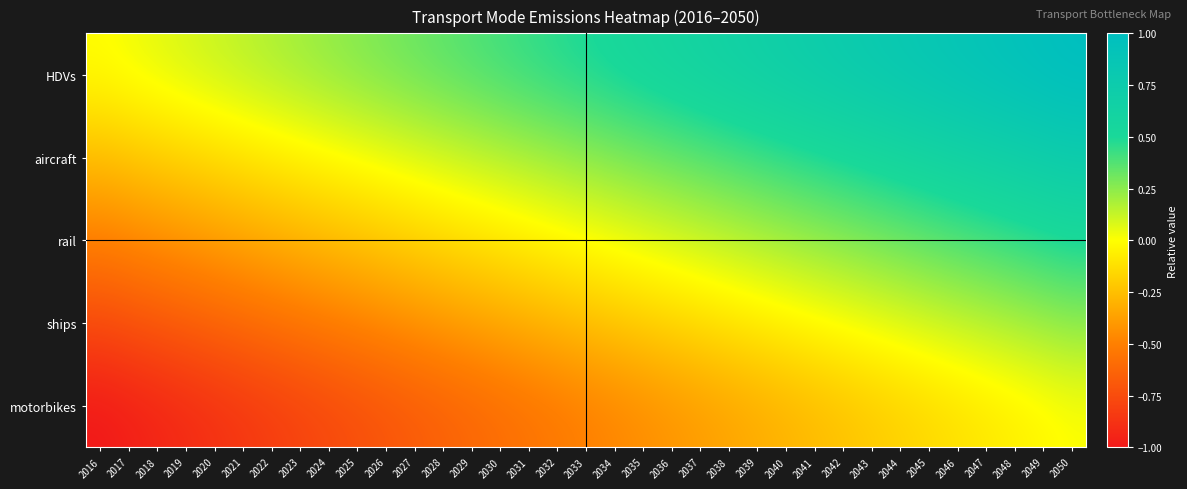

Reading left to right, transcribe all the data shown in this chart.

HDVs: 2016=0.0	2017=0.0	2018=0.1	2019=0.1	2020=0.1	2021=0.1	2022=0.2	2023=0.2	2024=0.2	2025=0.3	2026=0.3	2027=0.3	2028=0.4	2029=0.4	2030=0.4	2031=0.4	2032=0.5	2033=0.5	2034=0.5	2035=0.6	2036=0.6	2037=0.6	2038=0.6	2039=0.7	2040=0.7	2041=0.7	2042=0.8	2043=0.8	2044=0.8	2045=0.9	2046=0.9	2047=0.9	2048=0.9	2049=1.0	2050=1.0
aircraft: 2016=-0.2	2017=-0.2	2018=-0.2	2019=-0.2	2020=-0.1	2021=-0.1	2022=-0.1	2023=-0.0	2024=-0.0	2025=0.0	2026=0.0	2027=0.1	2028=0.1	2029=0.1	2030=0.2	2031=0.2	2032=0.2	2033=0.2	2034=0.3	2035=0.3	2036=0.3	2037=0.4	2038=0.4	2039=0.4	2040=0.5	2041=0.5	2042=0.5	2043=0.5	2044=0.6	2045=0.6	2046=0.6	2047=0.7	2048=0.7	2049=0.7	2050=0.8
rail: 2016=-0.5	2017=-0.5	2018=-0.4	2019=-0.4	2020=-0.4	2021=-0.4	2022=-0.3	2023=-0.3	2024=-0.3	2025=-0.2	2026=-0.2	2027=-0.2	2028=-0.1	2029=-0.1	2030=-0.1	2031=-0.1	2032=-0.0	2033=0.0	2034=0.0	2035=0.1	2036=0.1	2037=0.1	2038=0.1	2039=0.2	2040=0.2	2041=0.2	2042=0.3	2043=0.3	2044=0.3	2045=0.4	2046=0.4	2047=0.4	2048=0.4	2049=0.5	2050=0.5
ships: 2016=-0.8	2017=-0.7	2018=-0.7	2019=-0.7	2020=-0.6	2021=-0.6	2022=-0.6	2023=-0.5	2024=-0.5	2025=-0.5	2026=-0.5	2027=-0.4	2028=-0.4	2029=-0.4	2030=-0.3	2031=-0.3	2032=-0.3	2033=-0.2	2034=-0.2	2035=-0.2	2036=-0.2	2037=-0.1	2038=-0.1	2039=-0.1	2040=-0.0	2041=-0.0	2042=0.0	2043=0.0	2044=0.1	2045=0.1	2046=0.1	2047=0.2	2048=0.2	2049=0.2	2050=0.2
motorbikes: 2016=-1.0	2017=-1.0	2018=-0.9	2019=-0.9	2020=-0.9	2021=-0.9	2022=-0.8	2023=-0.8	2024=-0.8	2025=-0.7	2026=-0.7	2027=-0.7	2028=-0.6	2029=-0.6	2030=-0.6	2031=-0.6	2032=-0.5	2033=-0.5	2034=-0.5	2035=-0.4	2036=-0.4	2037=-0.4	2038=-0.4	2039=-0.3	2040=-0.3	2041=-0.3	2042=-0.2	2043=-0.2	2044=-0.2	2045=-0.1	2046=-0.1	2047=-0.1	2048=-0.1	2049=-0.0	2050=0.0